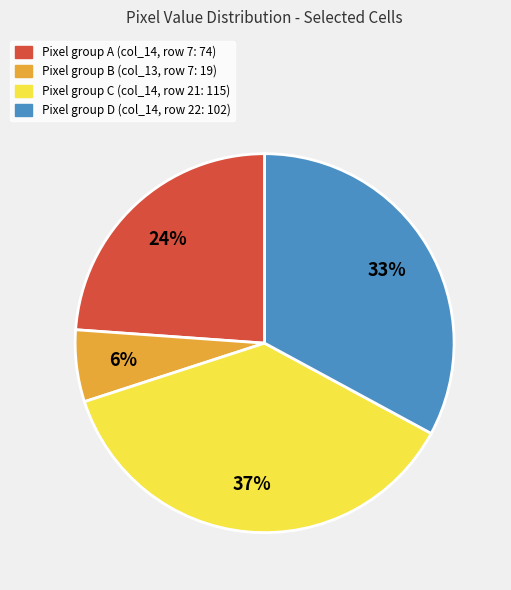

Does any single category account for the majority?

No